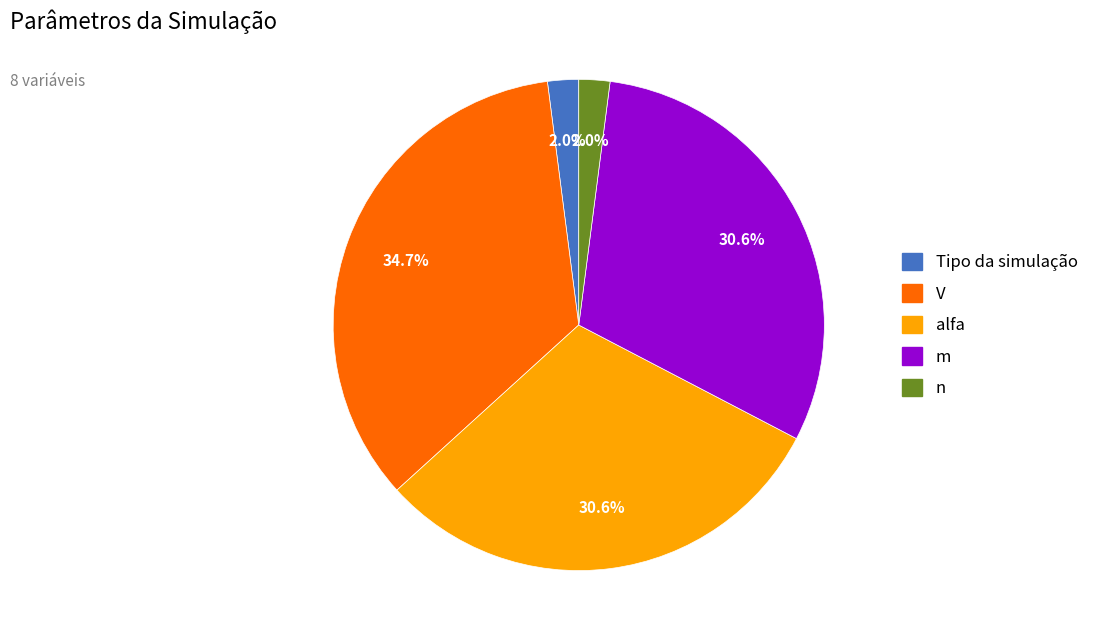

Is there a majority slice in this chart?

No